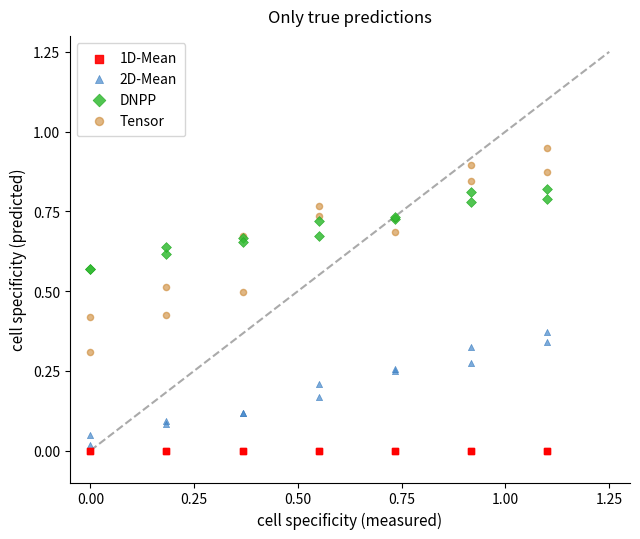

Which series reaches the maximum Y coordinate?

Tensor